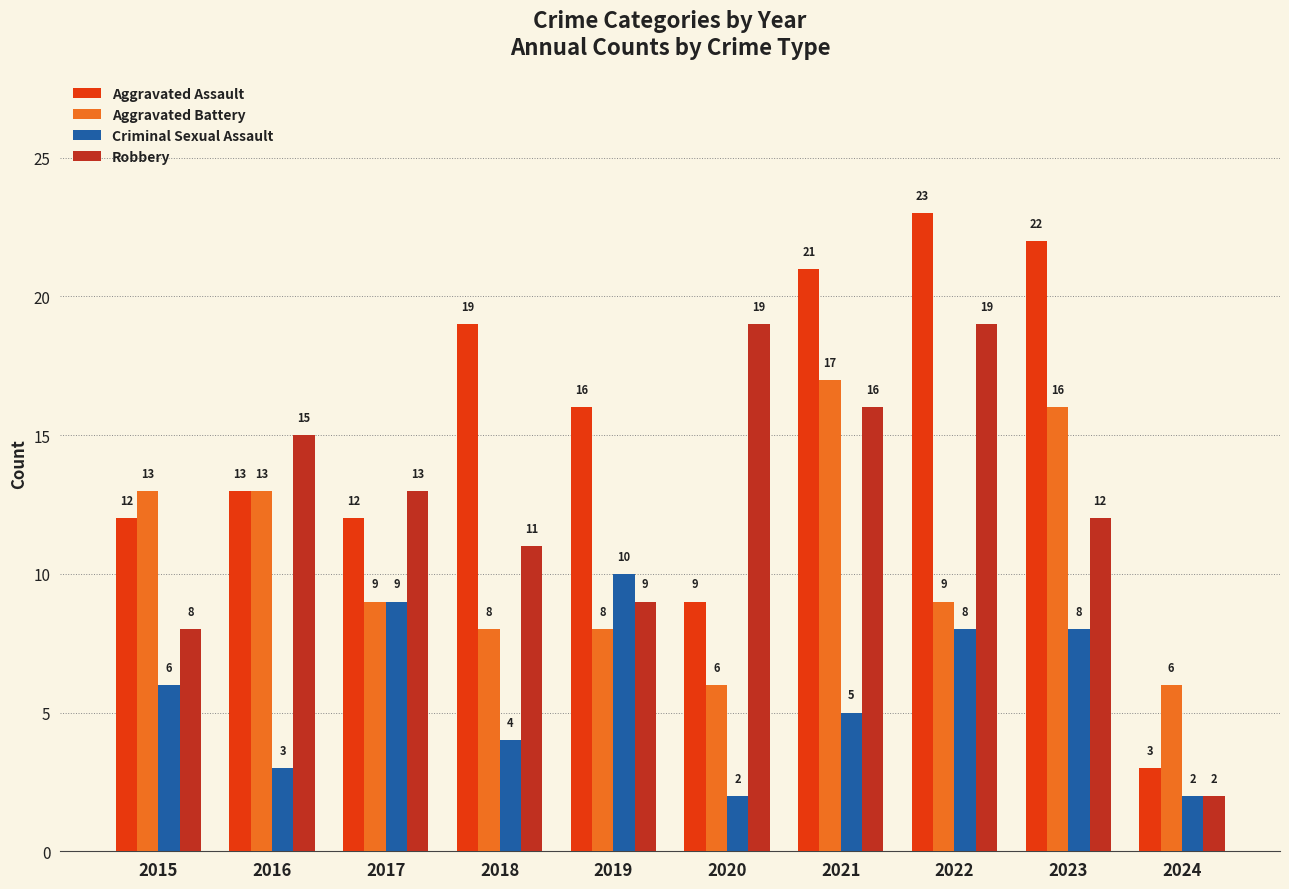

Where does the Aggravated Battery series first go above 9?

2015